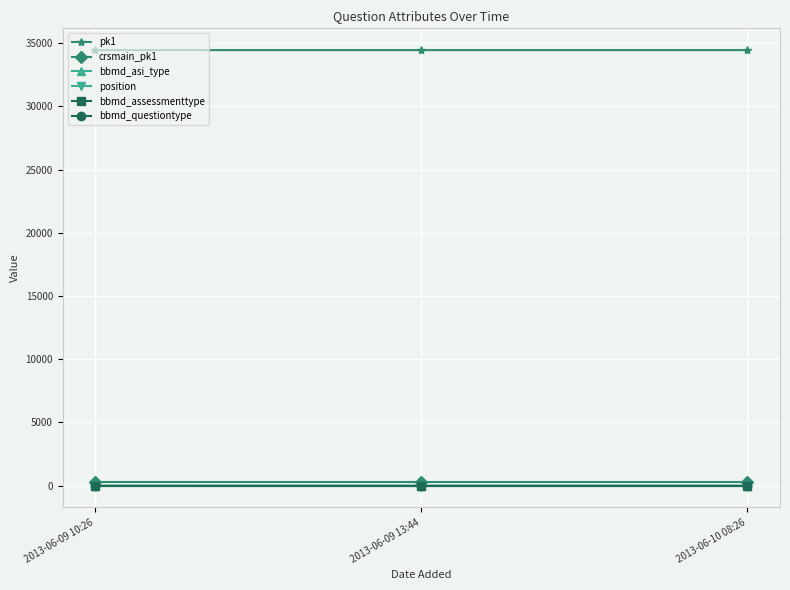

Does the chart have visible grid lines?

Yes